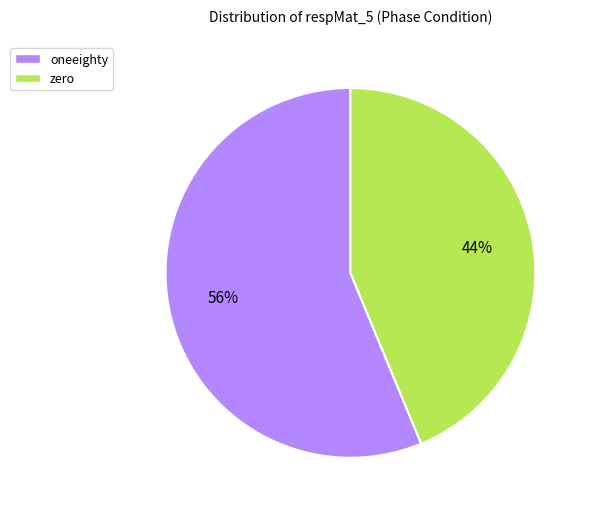

Is it true that oneeighty is 56% of the pie?

True